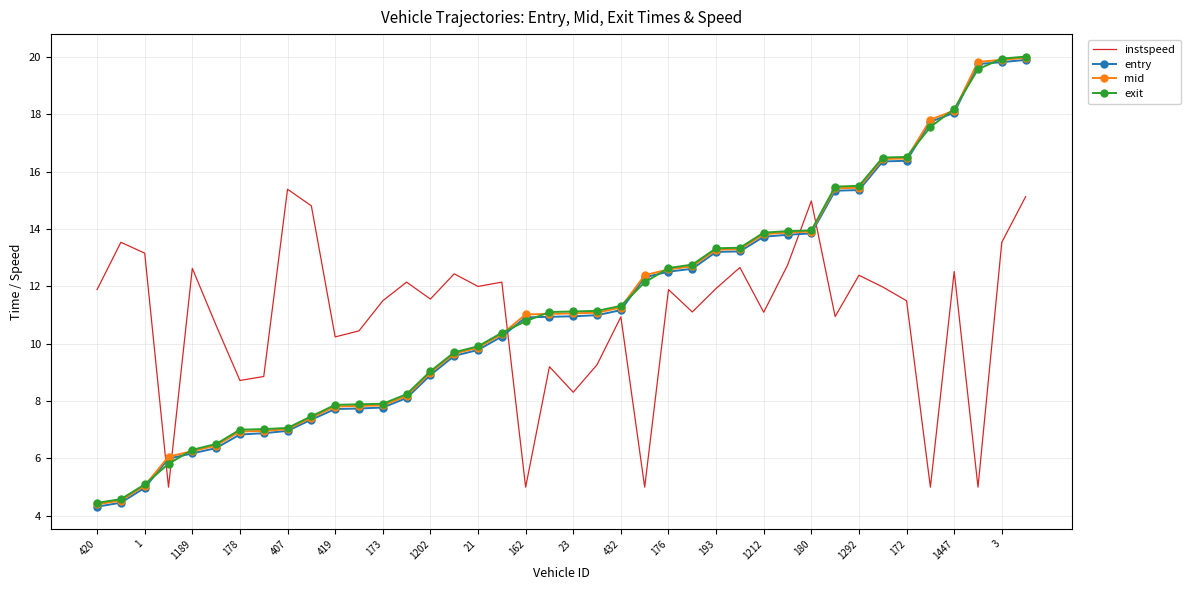

How many intersections are there between instspeed and exit?

5